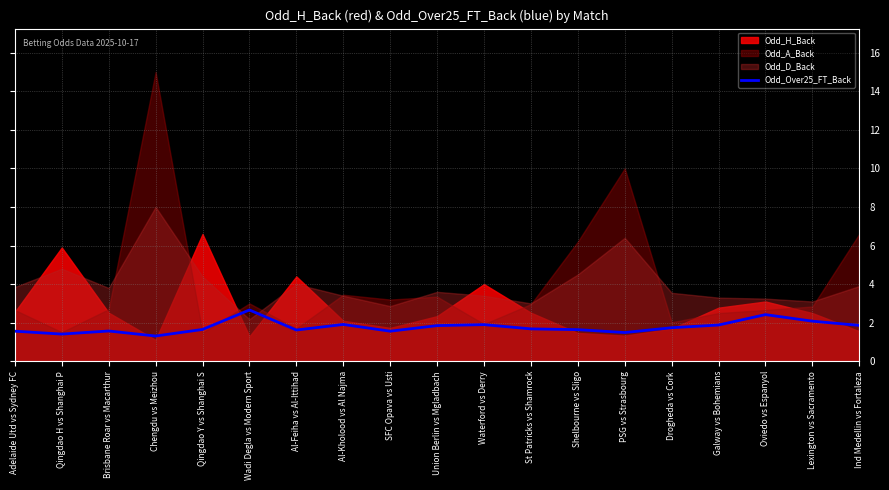

At which category does the chart reach its minimum across all series?

Chengdu vs Meizhou